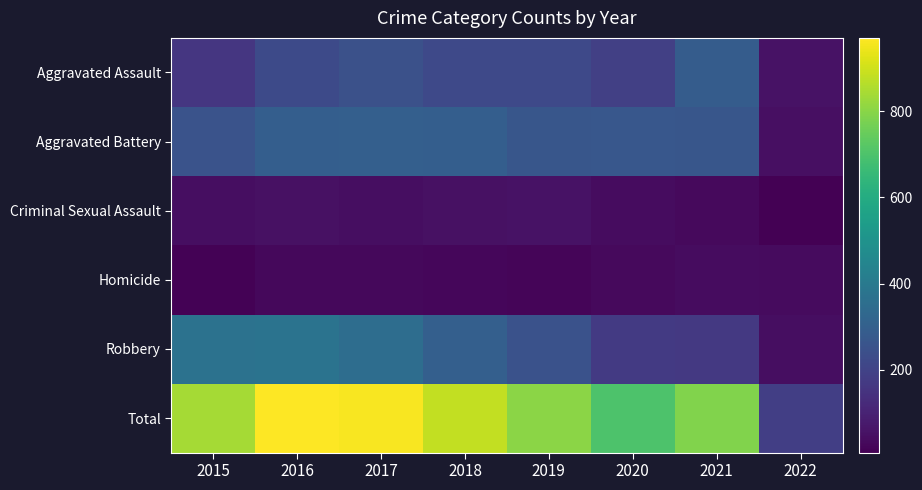

Reading right to left, transcribe all the data shown in this chart.

Aggravated Assault: 2022=55	2021=289	2020=188	2019=219	2018=218	2017=245	2016=223	2015=161
Aggravated Battery: 2022=45	2021=264	2020=268	2019=264	2018=294	2017=297	2016=296	2015=254
Criminal Sexual Assault: 2022=7	2021=33	2020=39	2019=53	2018=49	2017=41	2016=50	2015=43
Homicide: 2022=36	2021=38	2020=33	2019=20	2018=23	2017=27	2016=27	2015=13
Robbery: 2022=42	2021=166	2020=172	2019=249	2018=298	2017=350	2016=375	2015=369
Total: 2022=185	2021=790	2020=700	2019=805	2018=882	2017=960	2016=971	2015=840